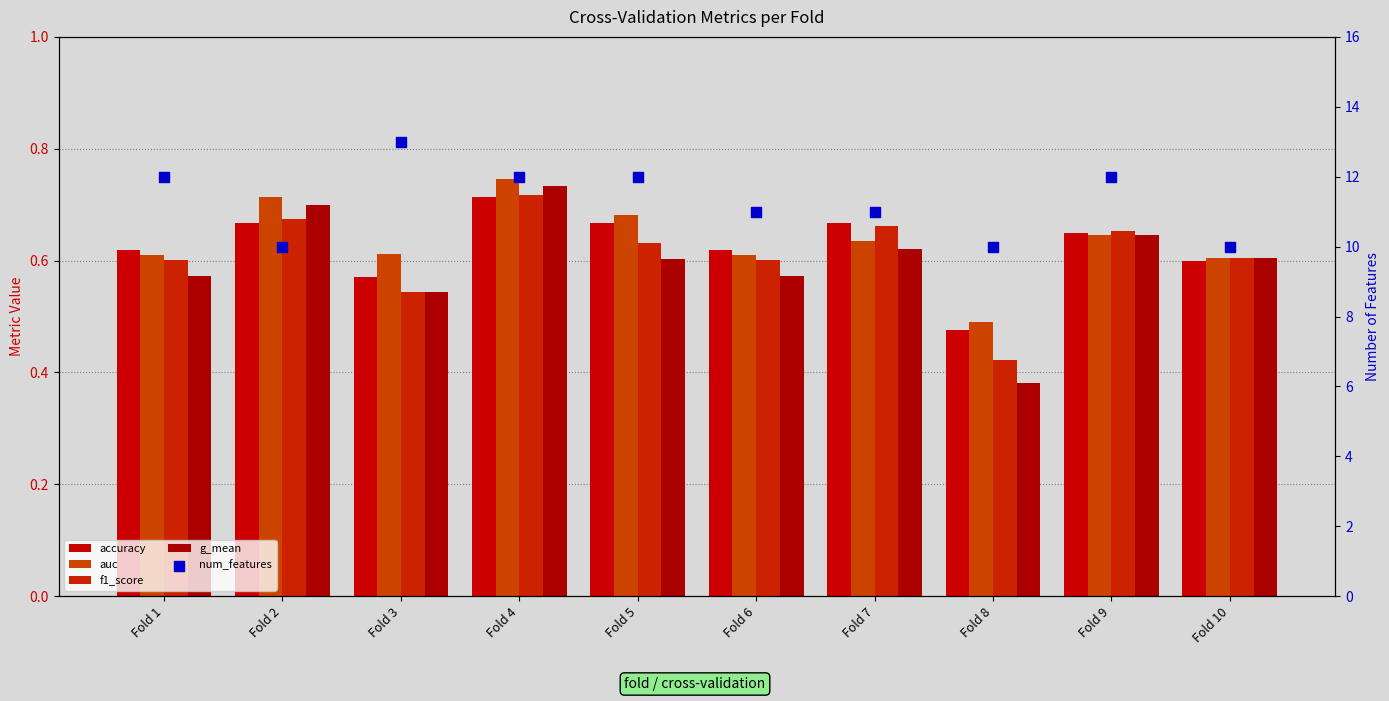

Which series has the largest total across all categories?

num_features